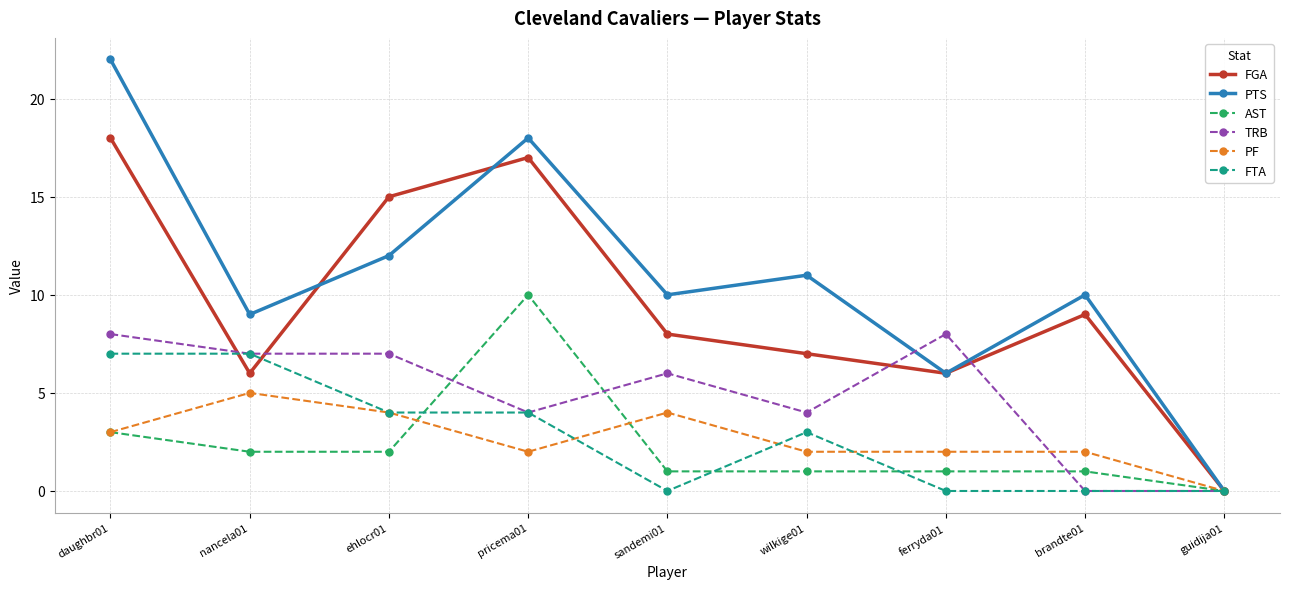

Is the value of TRB at daughbr01 greater than the value of PTS at guidija01?

Yes